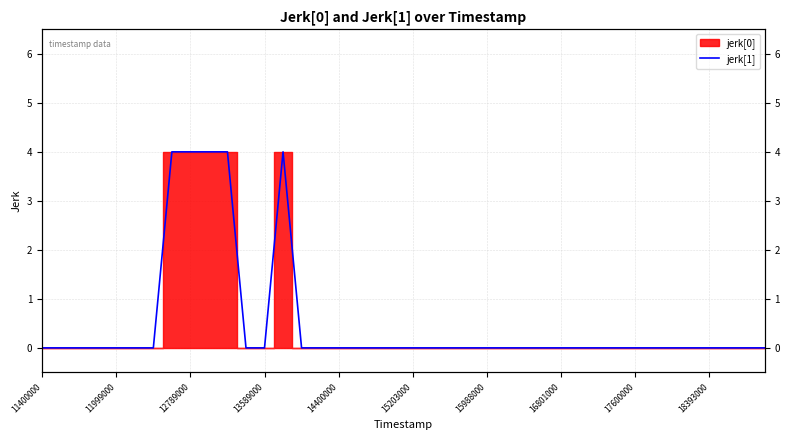

What is the sum of all values?

20